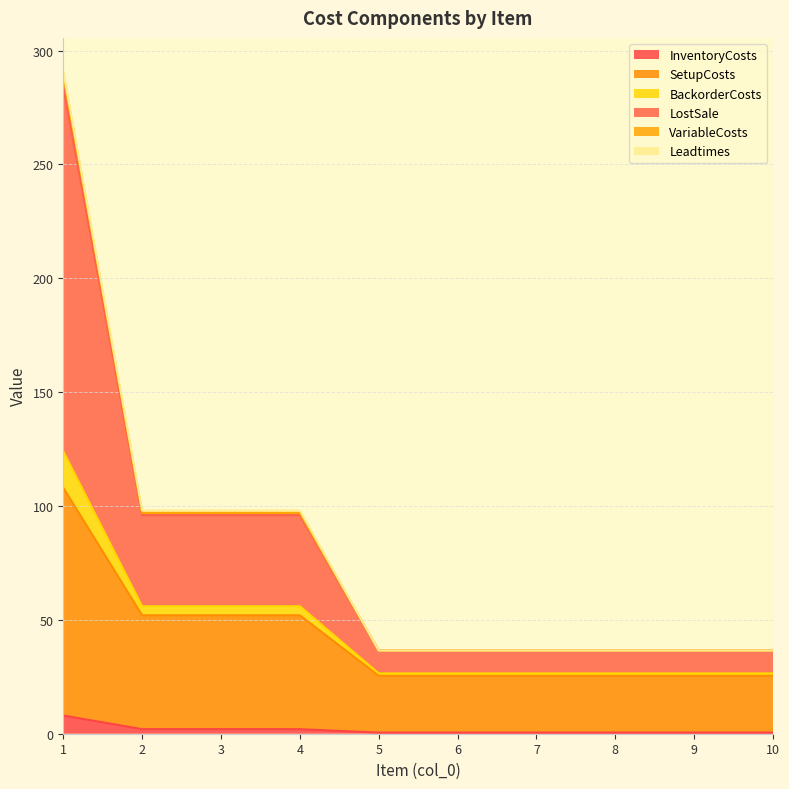

Between 7 and 9, which series saw the biggest shift?

InventoryCosts